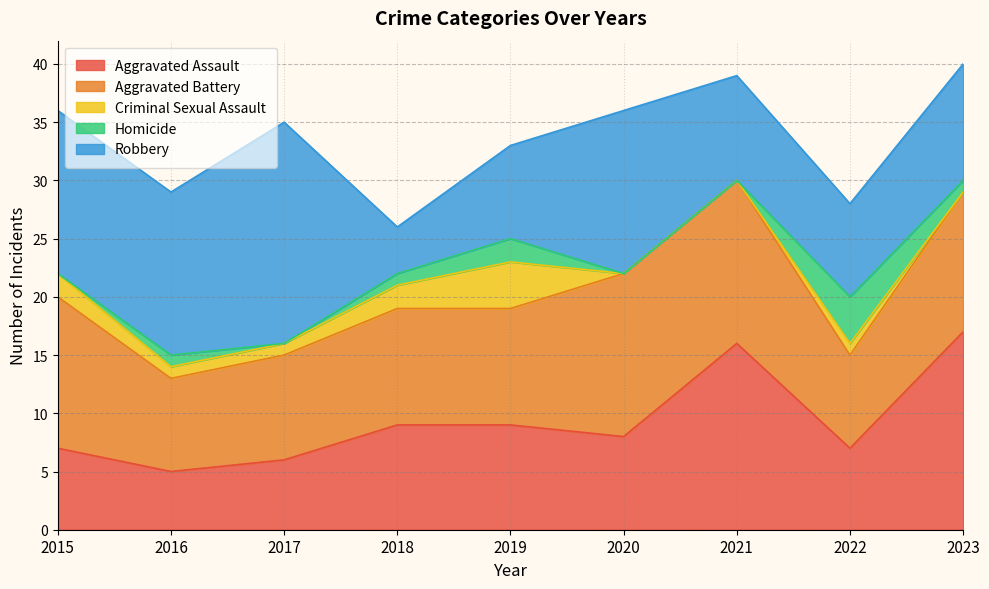

Where is the first local maximum for Aggravated Assault?

2021